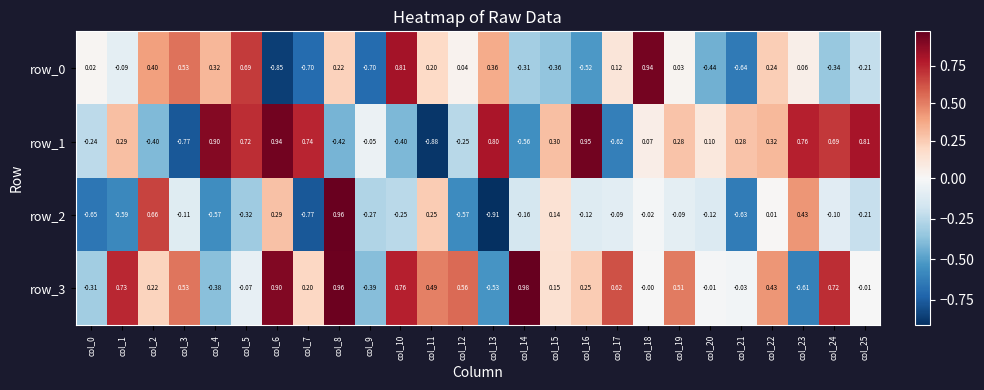

Is the value of row_3 at col_5 greater than the value of row_1 at col_22?

No